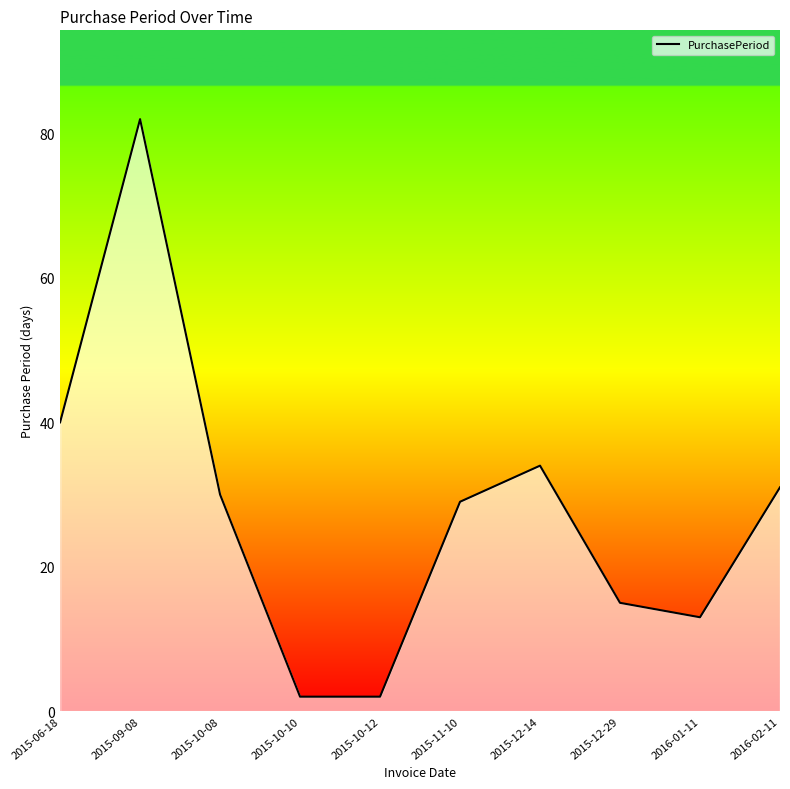

Reading left to right, list all the values displayed in this chart.

40	82	30	2	2	29	34	15	13	31